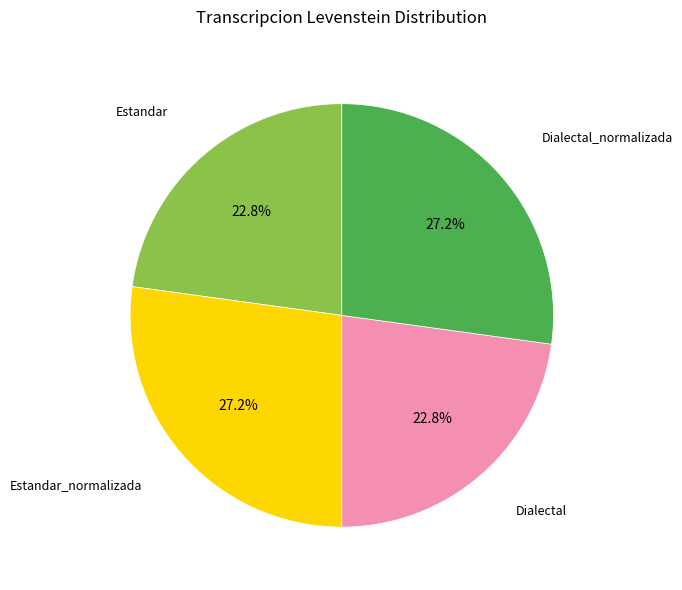

To the nearest percent, what is the average slice percentage?

25%